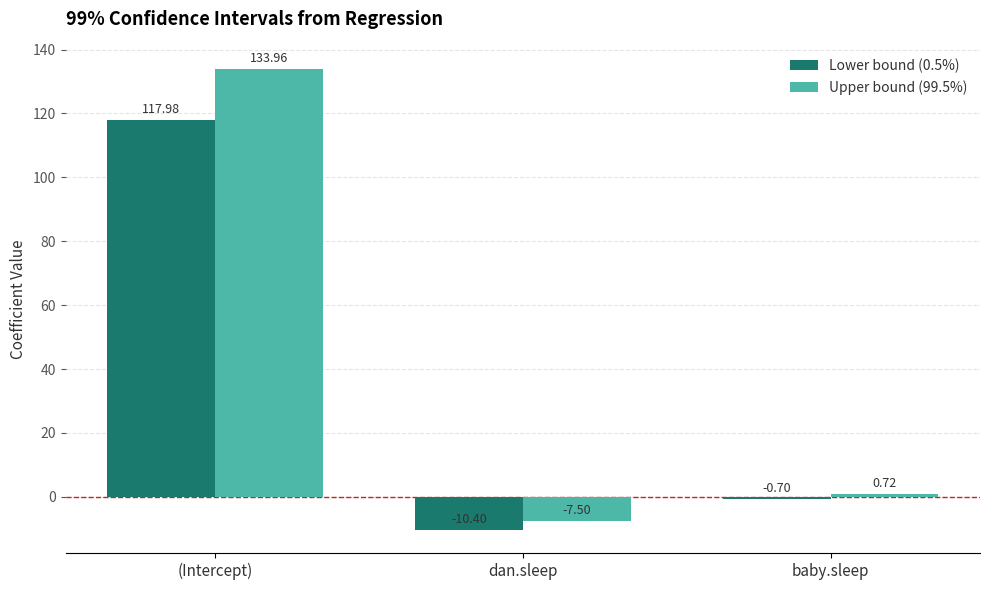

Where does the Upper bound (99.5%) series first go above 0?

(Intercept)